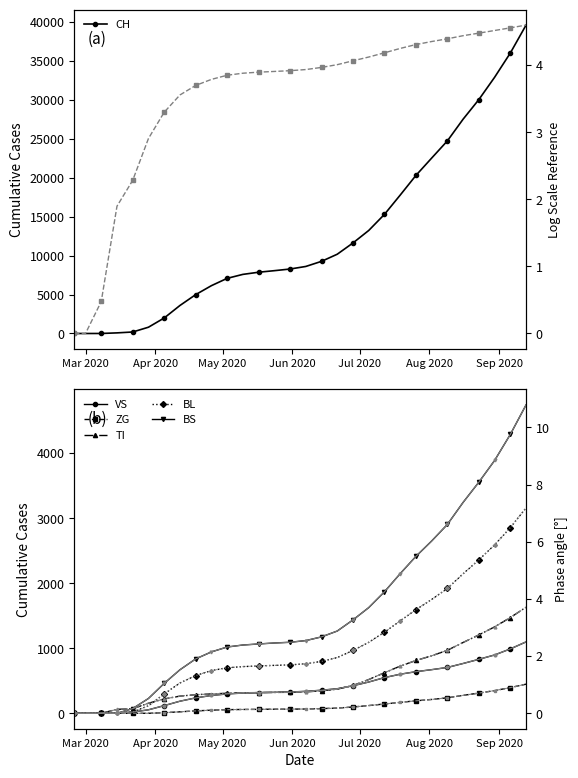

What is the sum of all BL values?

31283